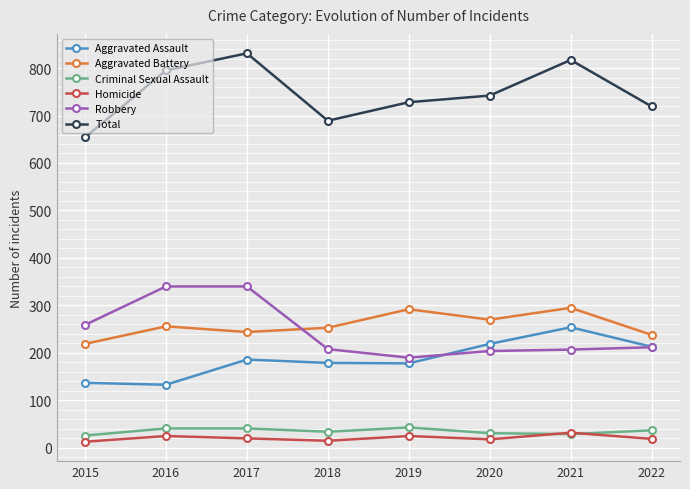

Which label corresponds to the largest value in the chart?

2017